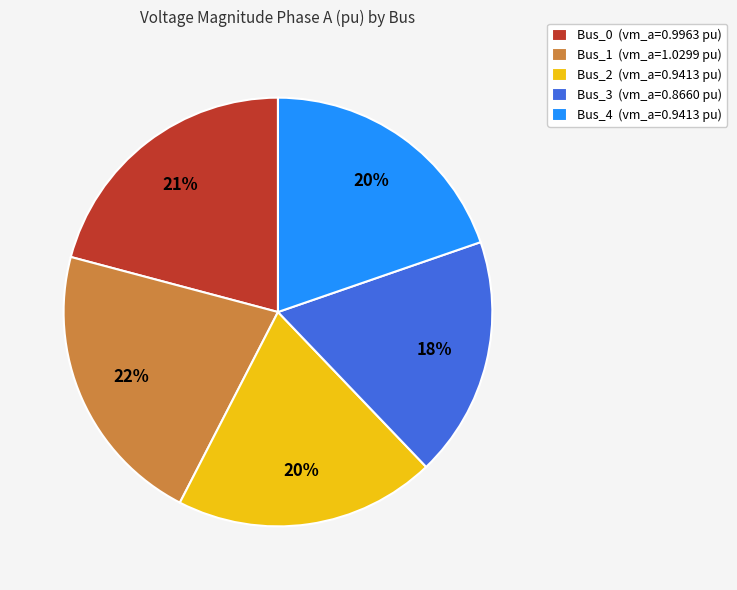

The Bus_2 slice represents 30% of the pie. True or false?

False